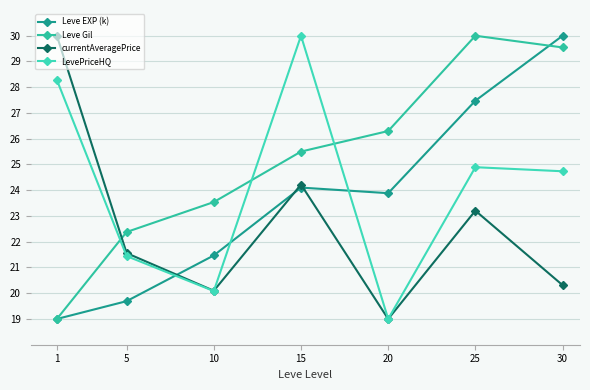

True or false: Leve EXP (k) has a value of 27.5 at 25.

True